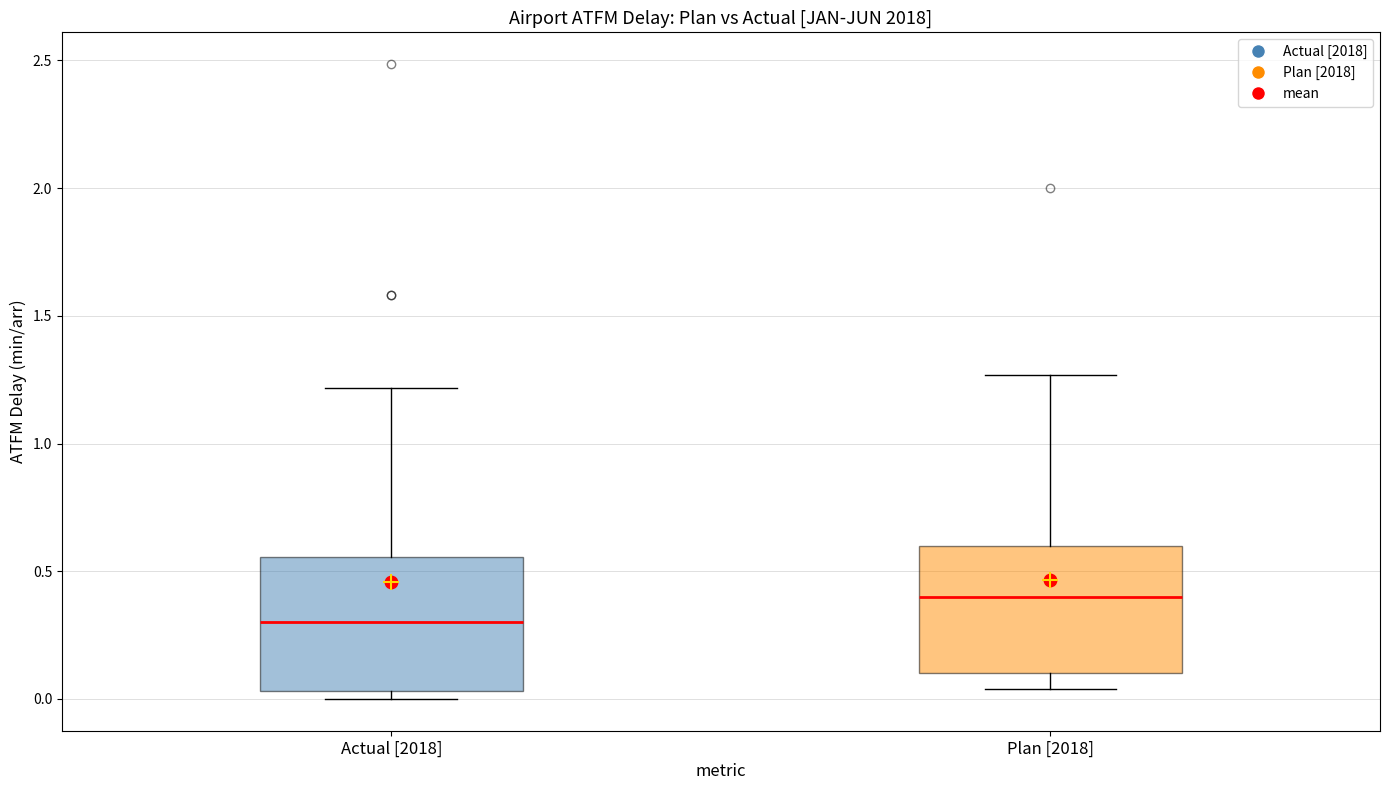

Where is the lower edge of the box for Actual [2018] on the y-axis? The values are not printed on the chart, so give them approximately, as read against the axis.

0.05